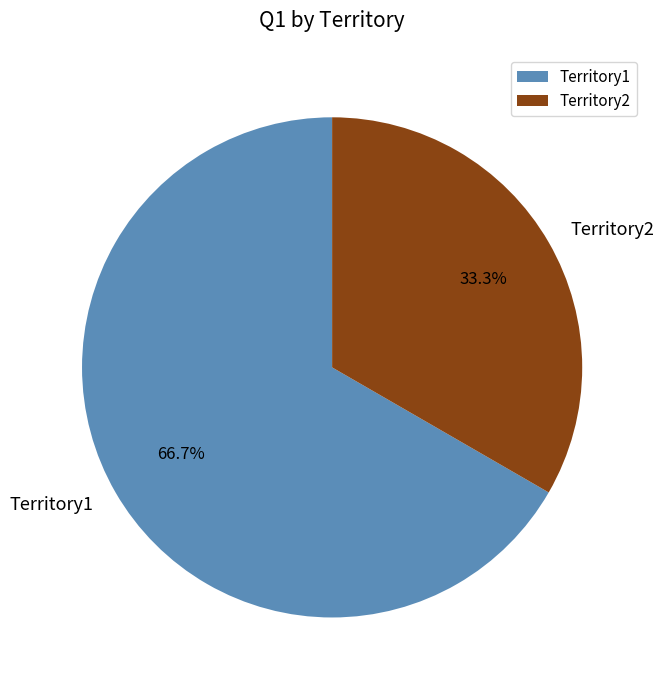

Combined, what portion of the pie is Territory1 and Territory2?

100.0%